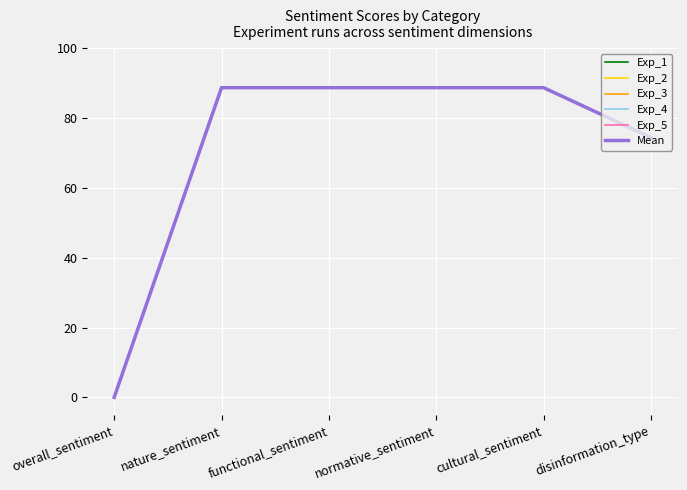

The Exp_2 series shows 88.7 at cultural_sentiment. True or false?

True